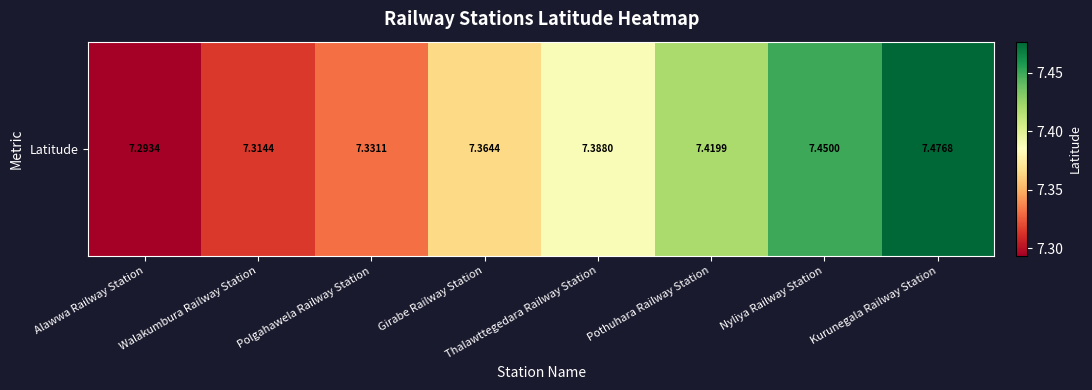

Reading right to left, transcribe all the data shown in this chart.

7.5	7.4	7.4	7.4	7.4	7.3	7.3	7.3